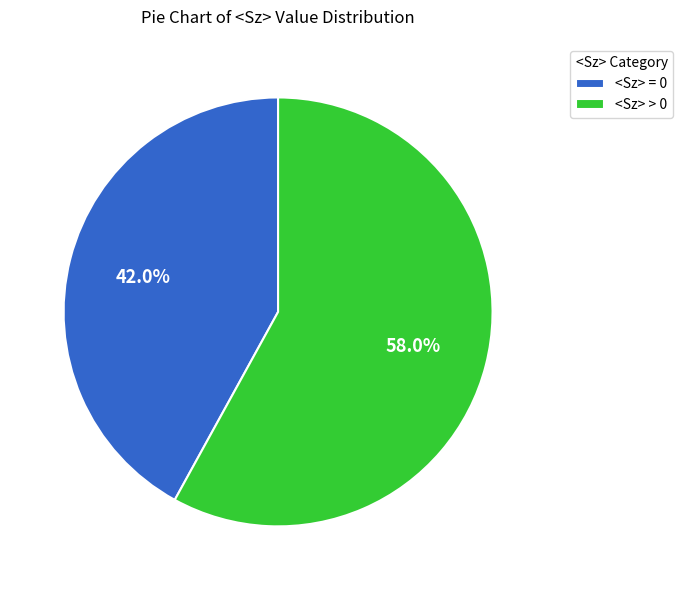

What portion of the pie excludes <Sz> > 0?

42.0%